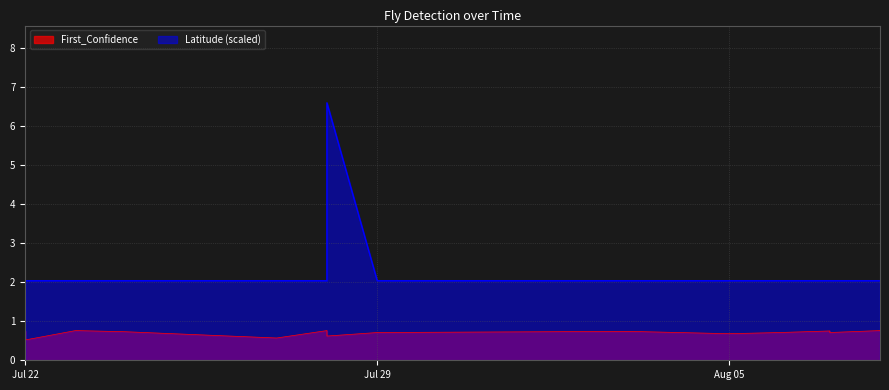

At how many categories does at least one series exceed 0?

18